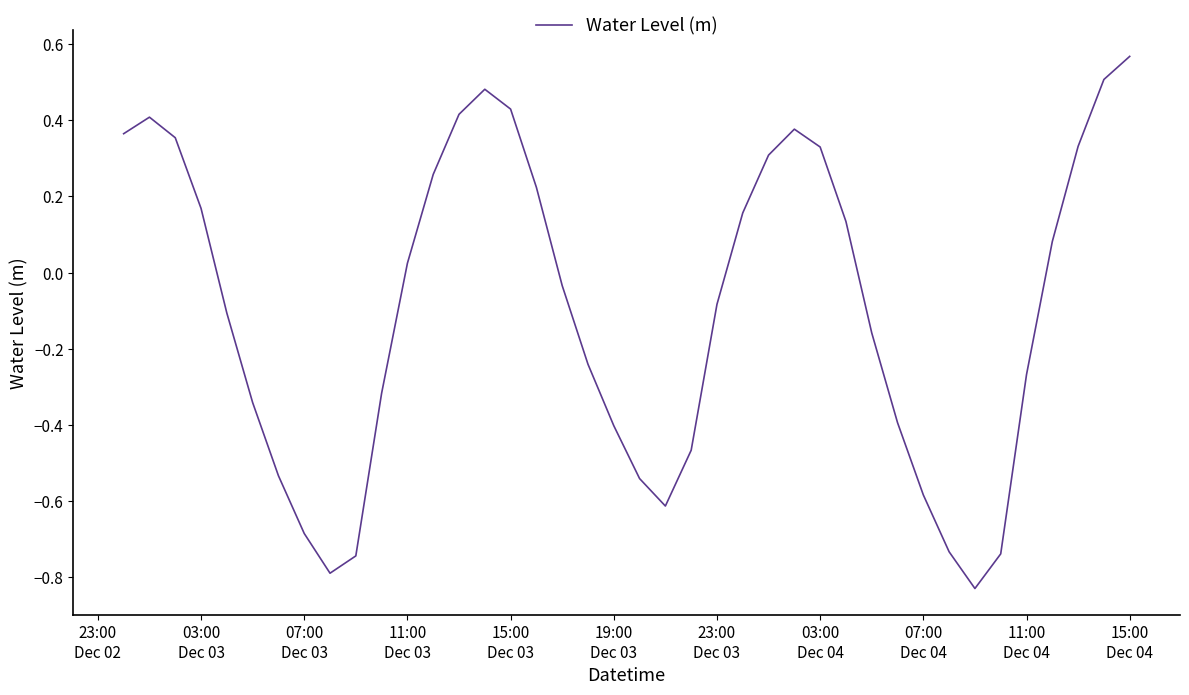

What is the difference between the maximum and minimum values?

1.4